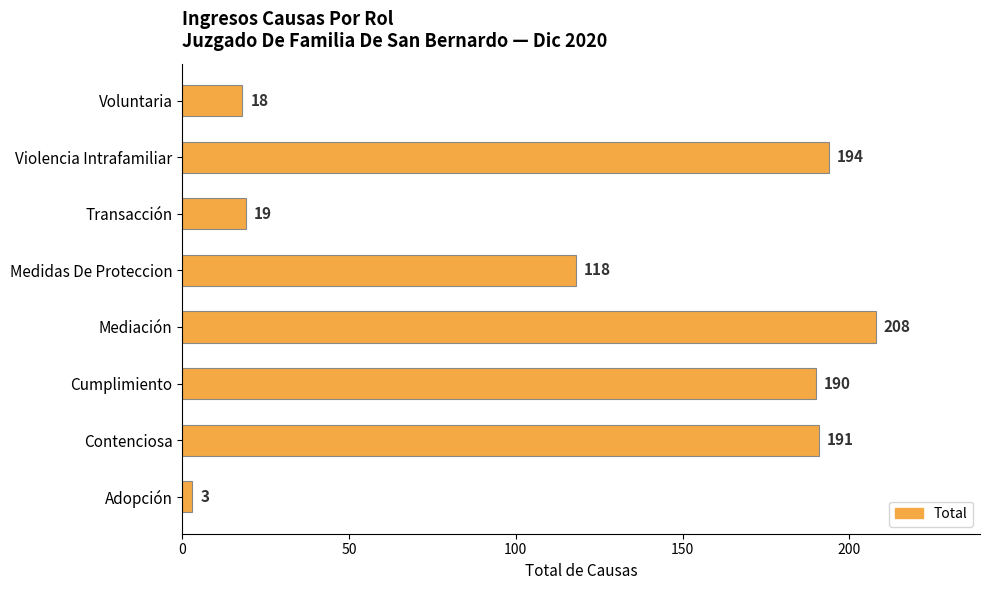

The value at Transacción is 19. True or false?

True